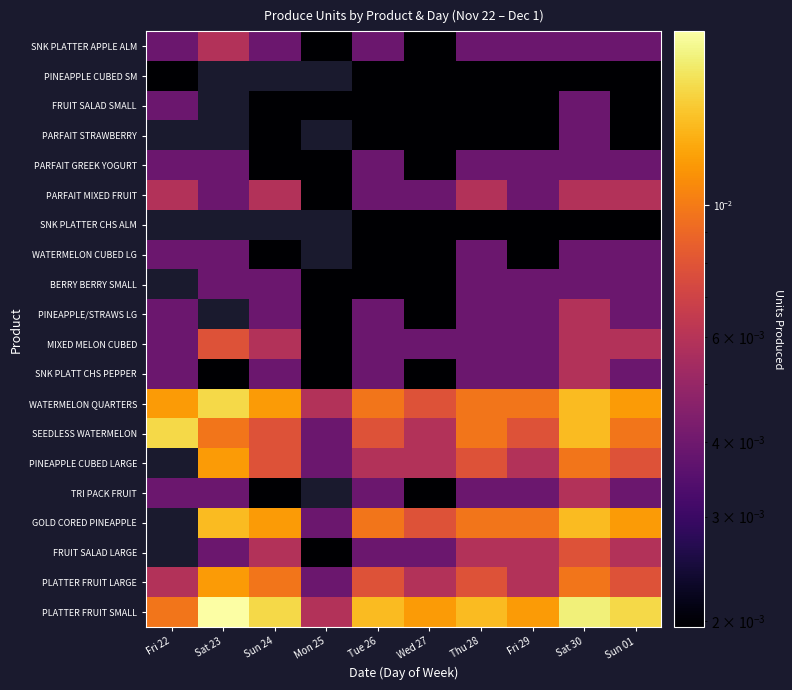

Which label corresponds to the smallest value in the chart?

Fri 22